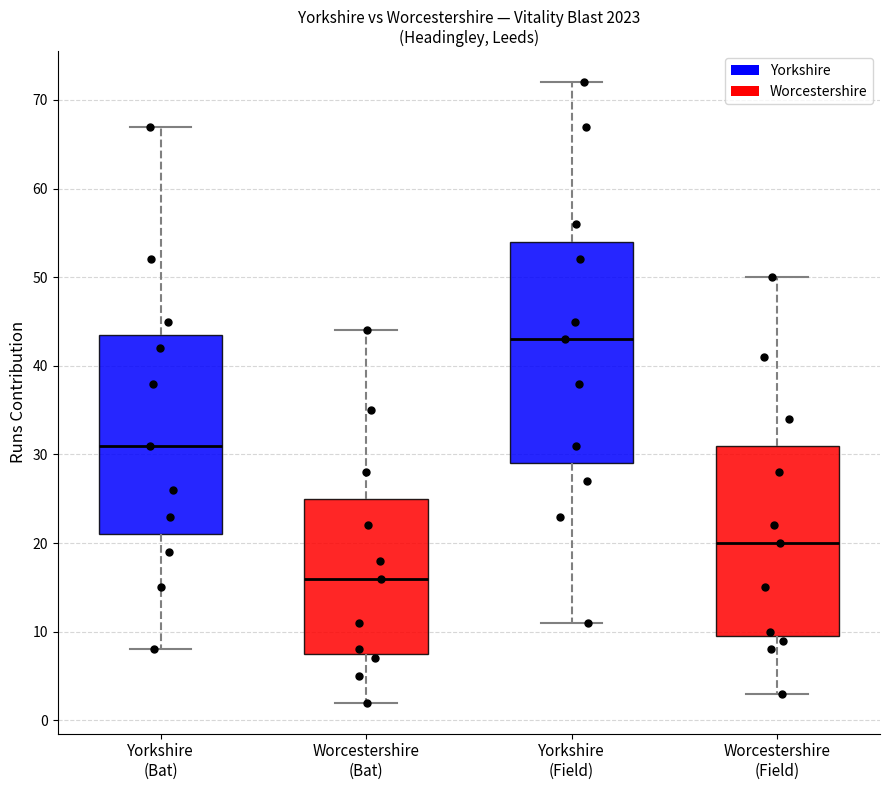

Where does the lower whisker of the box for Worcestershire (Field) end on the y-axis? The values are not printed on the chart, so give them approximately, as read against the axis.

3